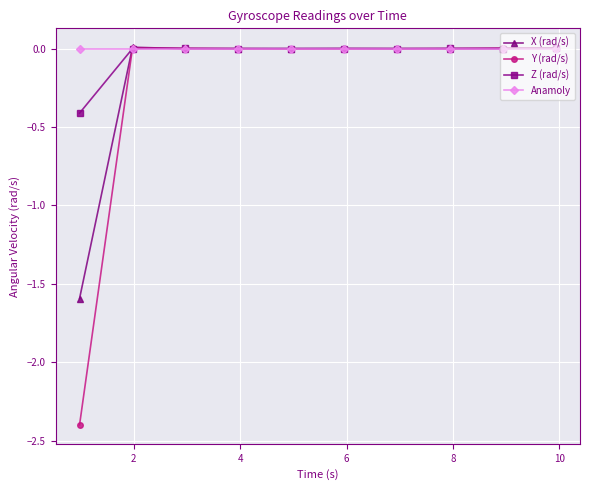

Which series has the widest spread of values?

Y (rad/s)